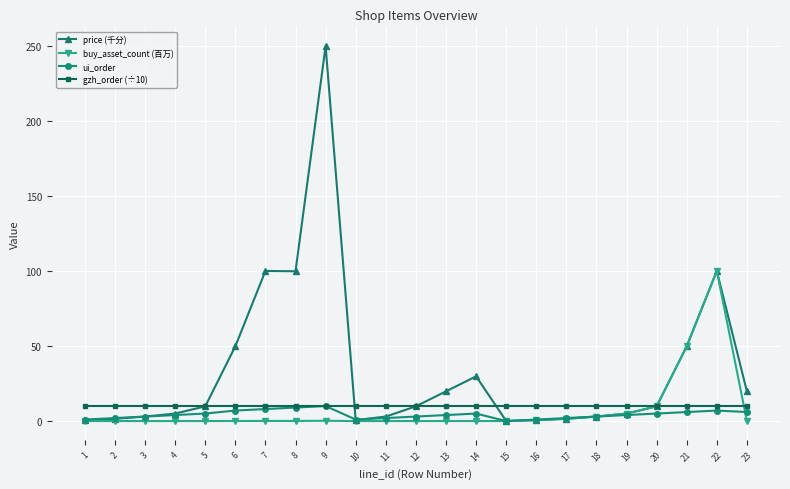

The ui_order series shows 4.0 at 13. True or false?

True